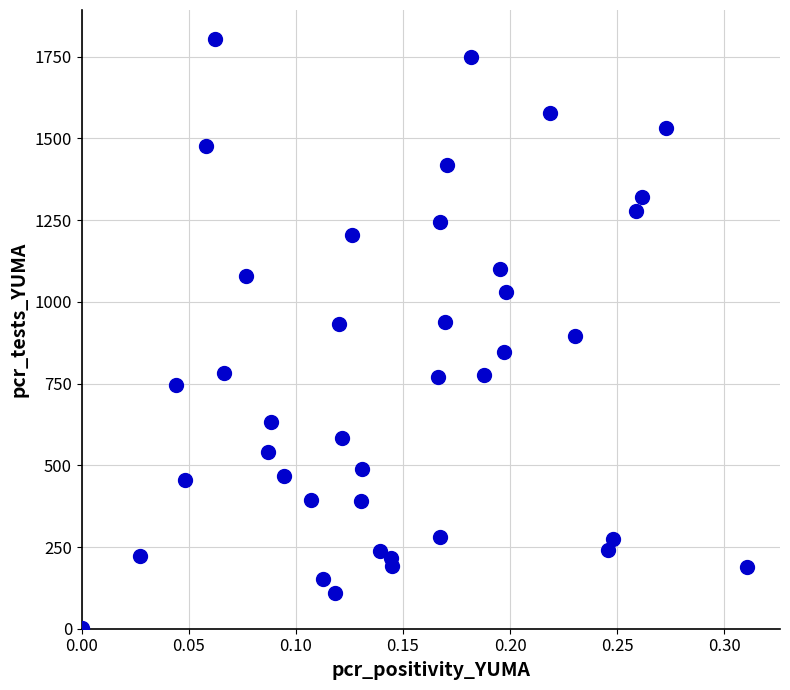

What is the range of Y values (max minus min)?

1802